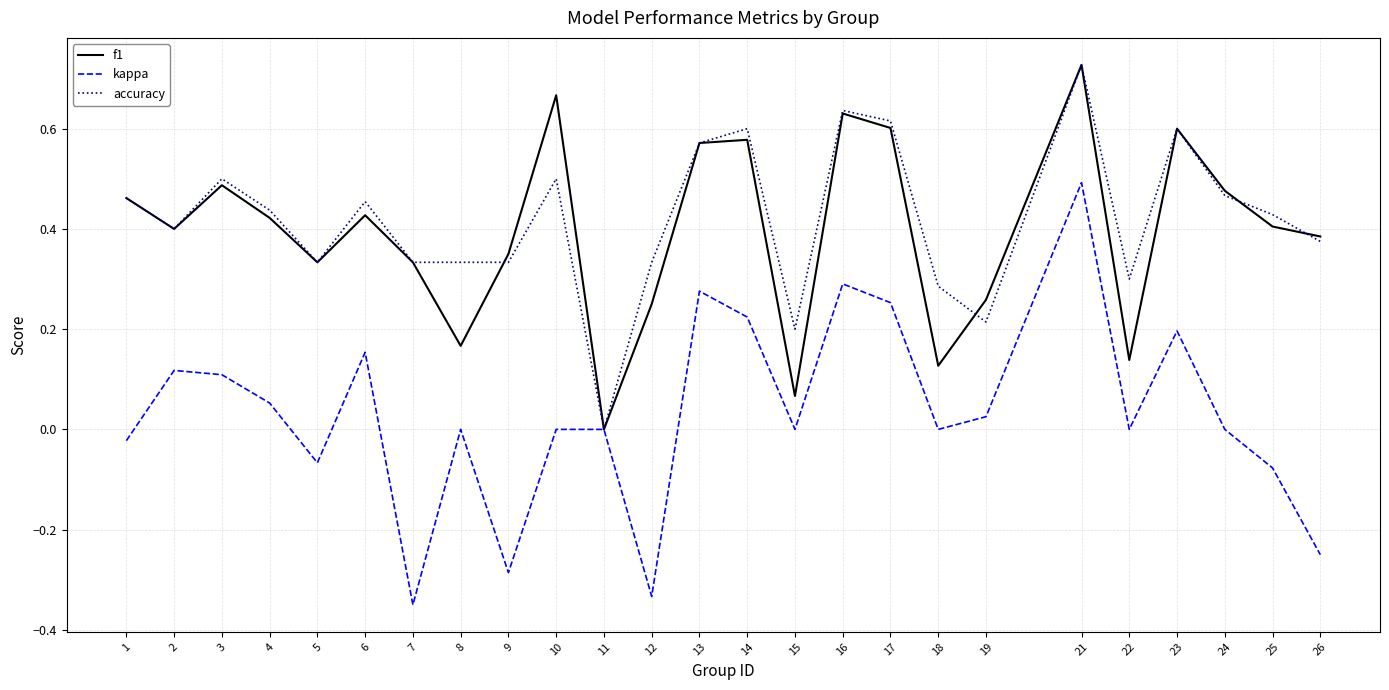

At which category is the sum across all series the highest?

21